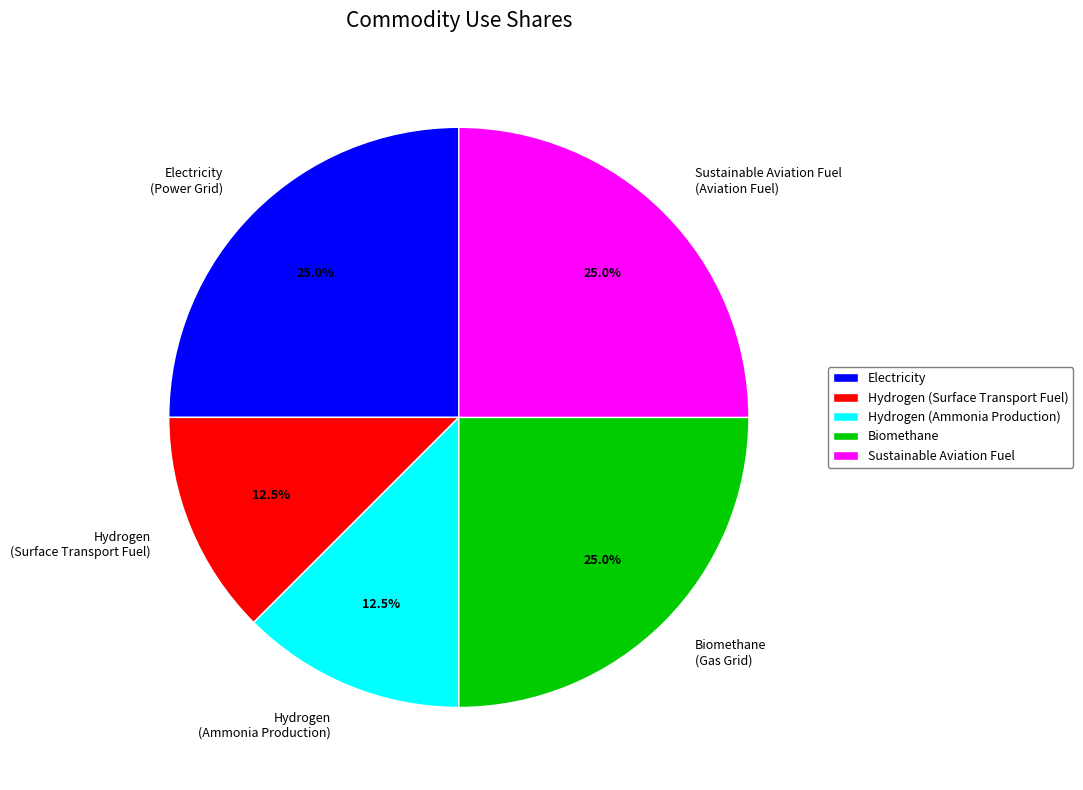

Combined, what portion of the pie is Biomethane (Gas Grid) and Sustainable Aviation Fuel (Aviation Fuel)?

50.0%